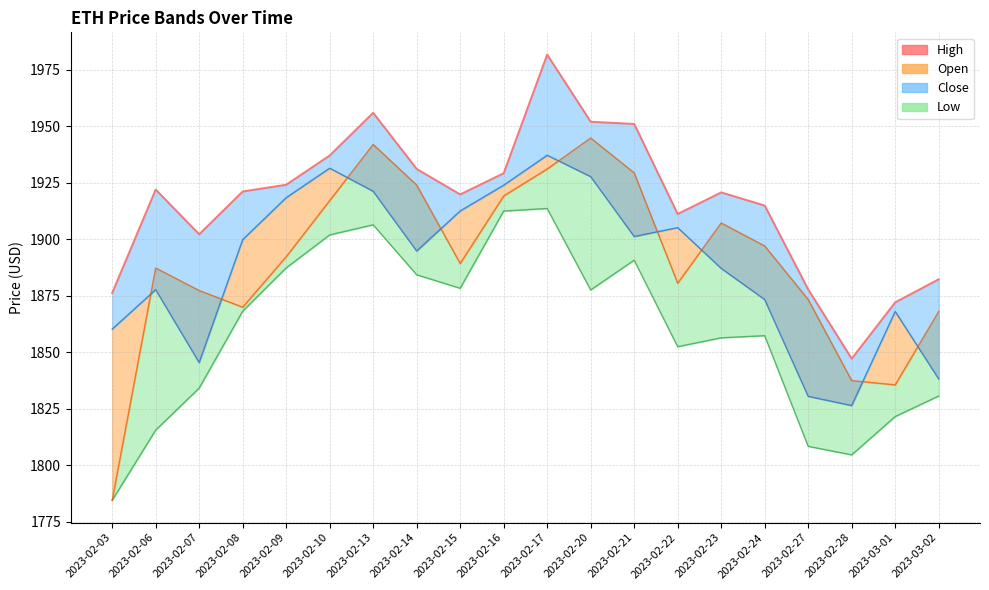

Rank the categories by value from lowest to highest.

2023-02-28, 2023-03-01, 2023-02-03, 2023-02-27, 2023-03-02, 2023-02-07, 2023-02-22, 2023-02-24, 2023-02-15, 2023-02-23, 2023-02-08, 2023-02-06, 2023-02-09, 2023-02-16, 2023-02-14, 2023-02-10, 2023-02-21, 2023-02-20, 2023-02-13, 2023-02-17